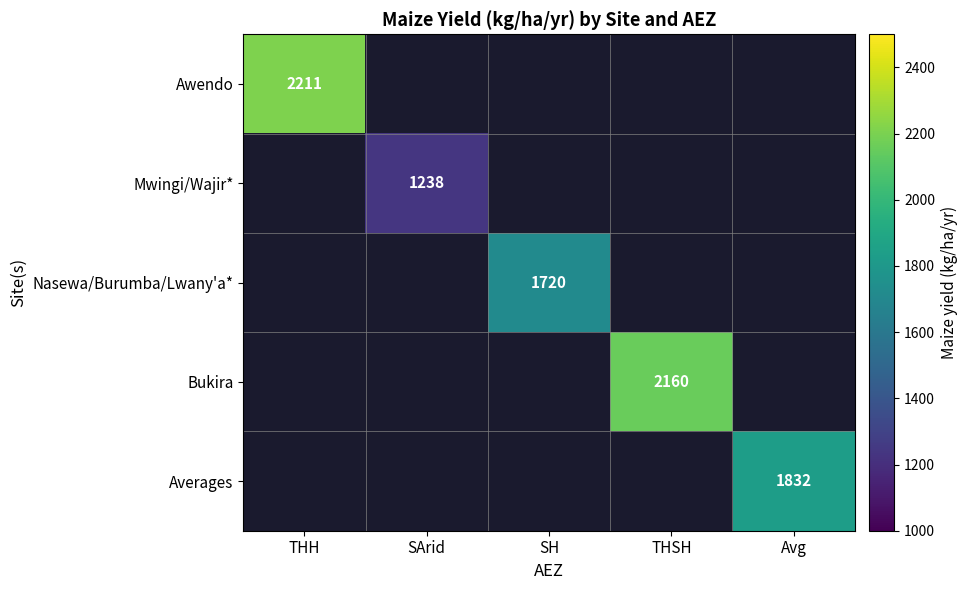

Which label corresponds to the smallest value in the chart?

SArid